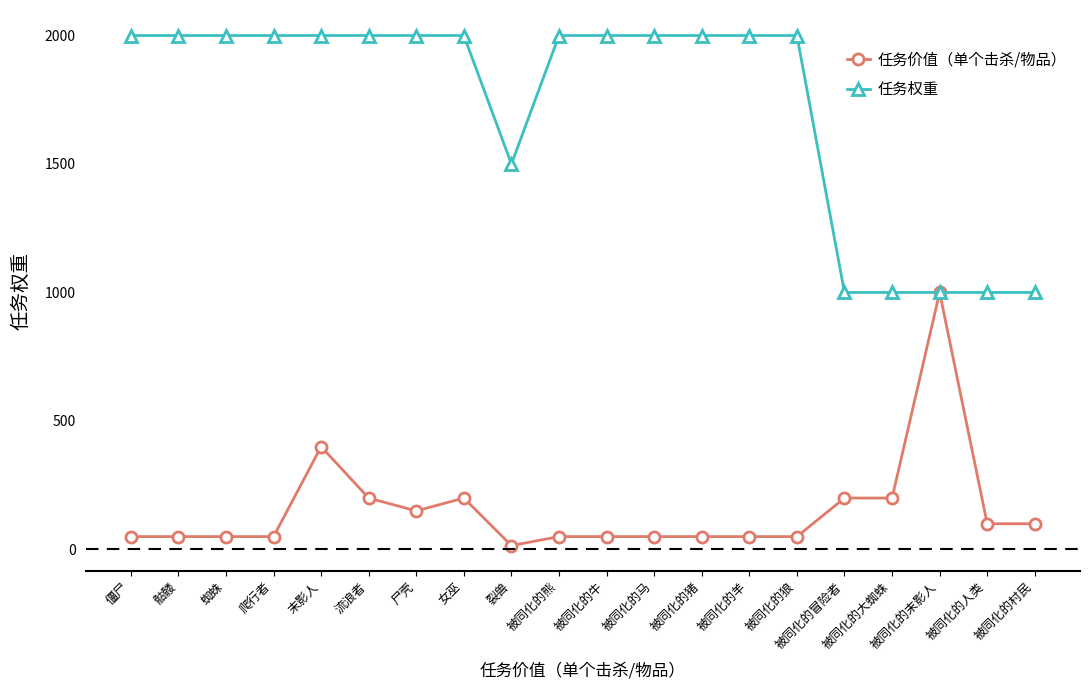

Is it true that 任务权重 equals 2723 at 骷髅?

False